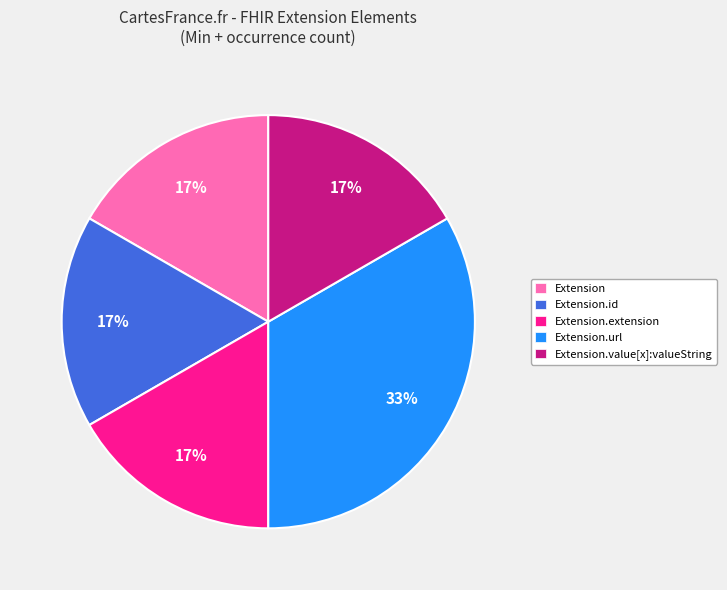

Count the number of slices in the pie.

5